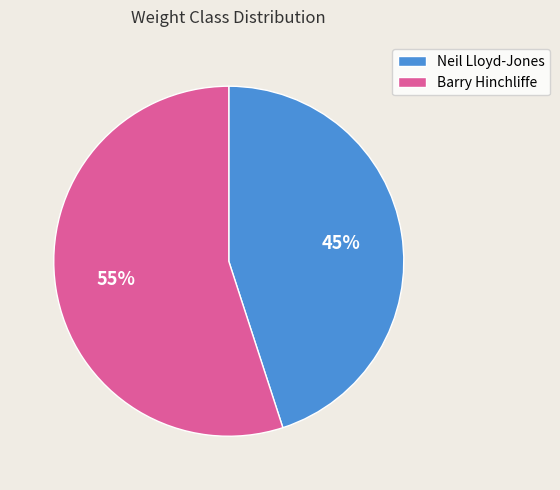

To the nearest percent, what percentage of the pie is Neil Lloyd-Jones?

45%